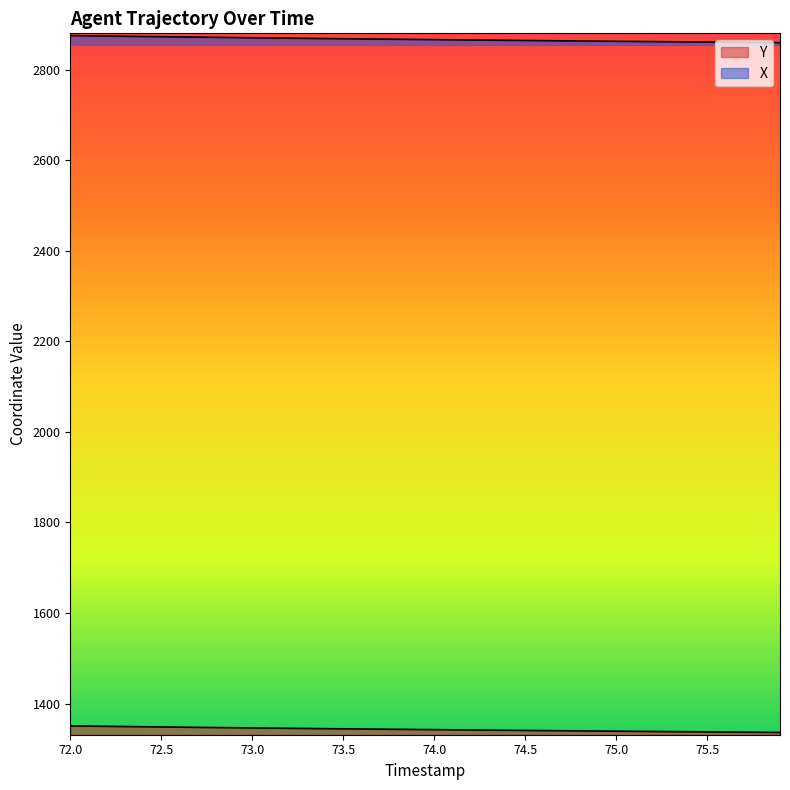

Rank the series at 72.4 from highest to lowest value.

X, Y